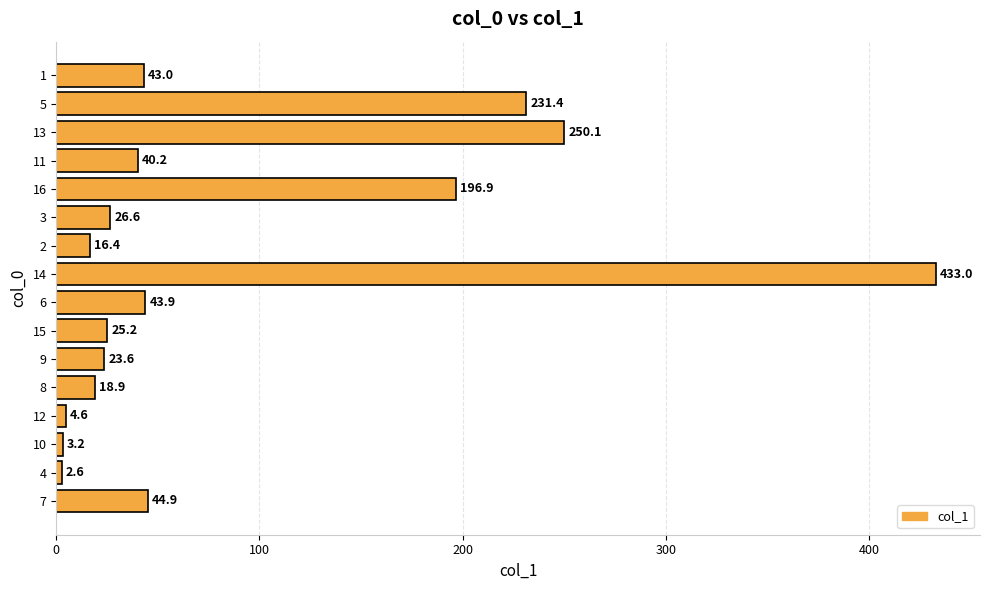

The chart shows a value of 25.6 at 11. True or false?

False